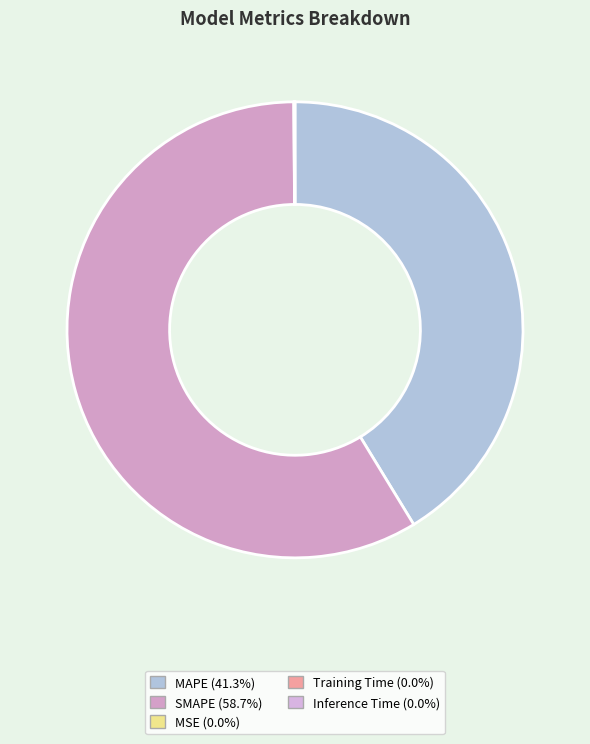

Which category has the biggest portion of the pie?

SMAPE